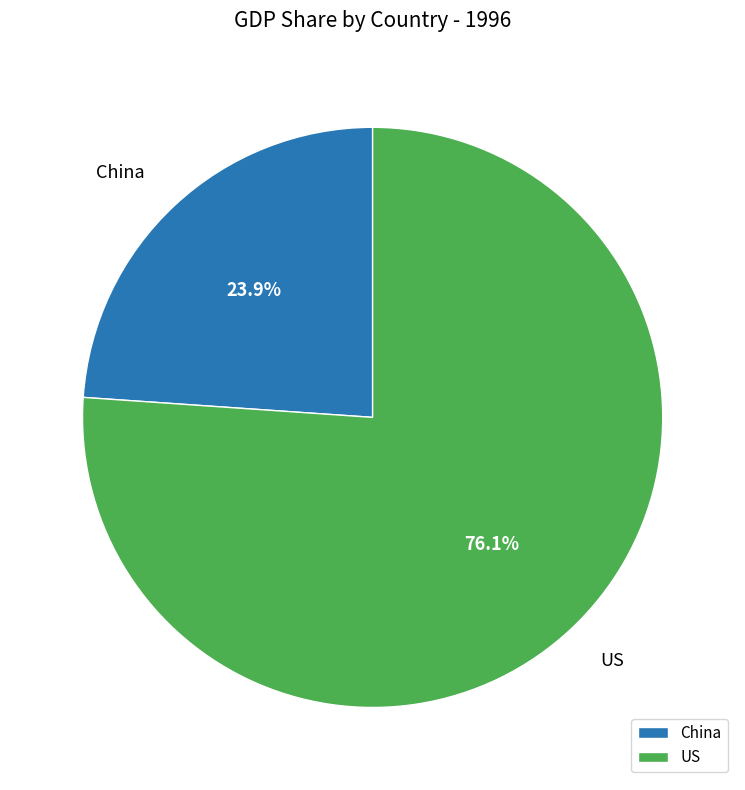

Approximately how many times larger is the value at US compared to China?

3.2